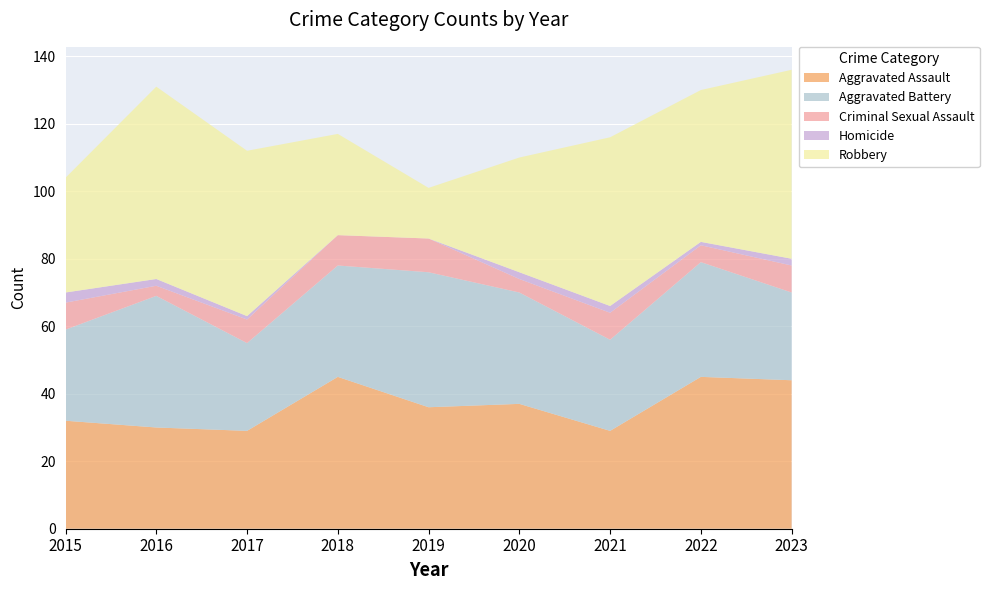

Reading right to left, list all the values displayed in this chart.

Aggravated Assault: 2023=44	2022=45	2021=29	2020=37	2019=36	2018=45	2017=29	2016=30	2015=32
Aggravated Battery: 2023=26	2022=34	2021=27	2020=33	2019=40	2018=33	2017=26	2016=39	2015=27
Criminal Sexual Assault: 2023=8	2022=5	2021=8	2020=4	2019=10	2018=9	2017=7	2016=3	2015=8
Homicide: 2023=2	2022=1	2021=2	2020=2	2019=0	2018=0	2017=1	2016=2	2015=3
Robbery: 2023=56	2022=45	2021=50	2020=34	2019=15	2018=30	2017=49	2016=57	2015=34